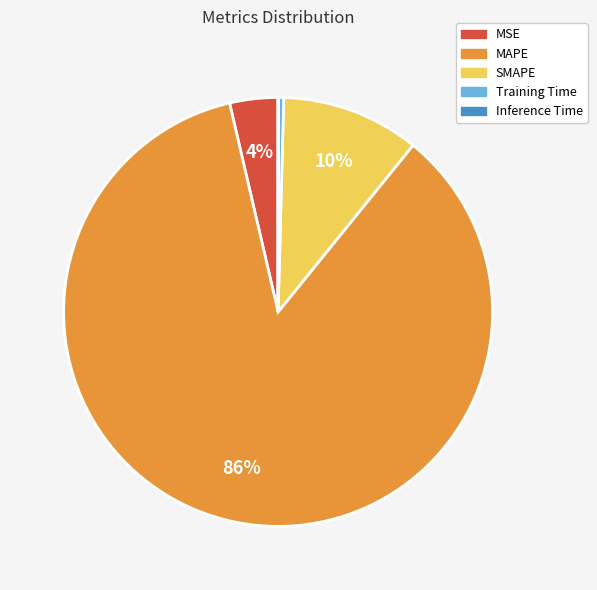

Is it true that MAPE is 97% of the pie?

False